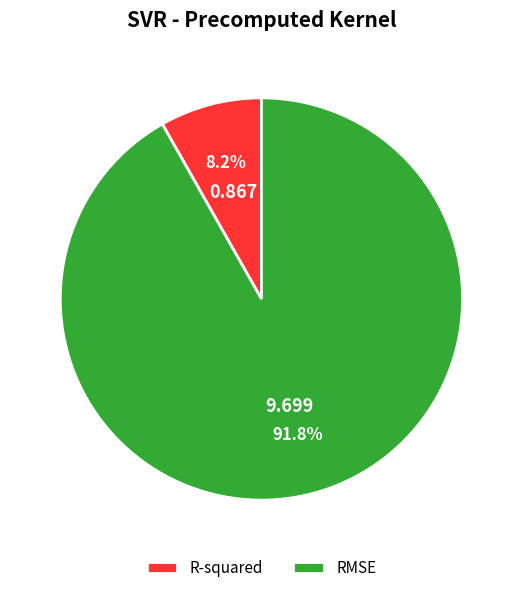

To the nearest percent, what is the average slice percentage?

50%